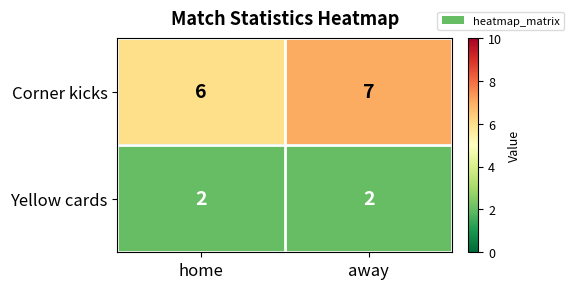

What is the approximate value of Corner kicks at away?

7